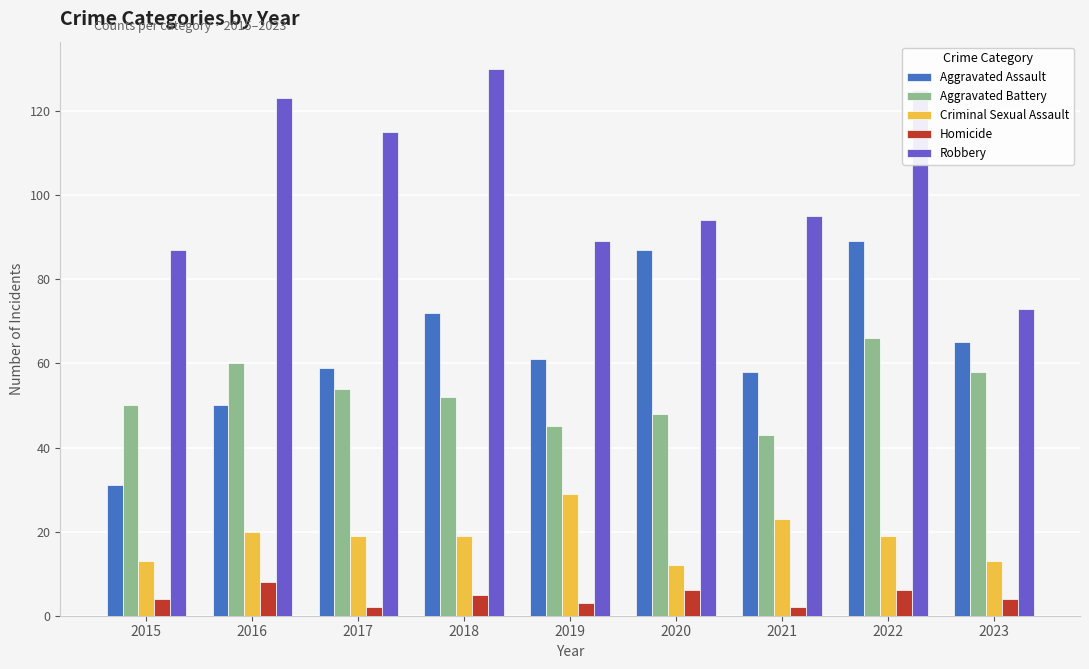

What is the approximate value of Robbery at 2020?

94